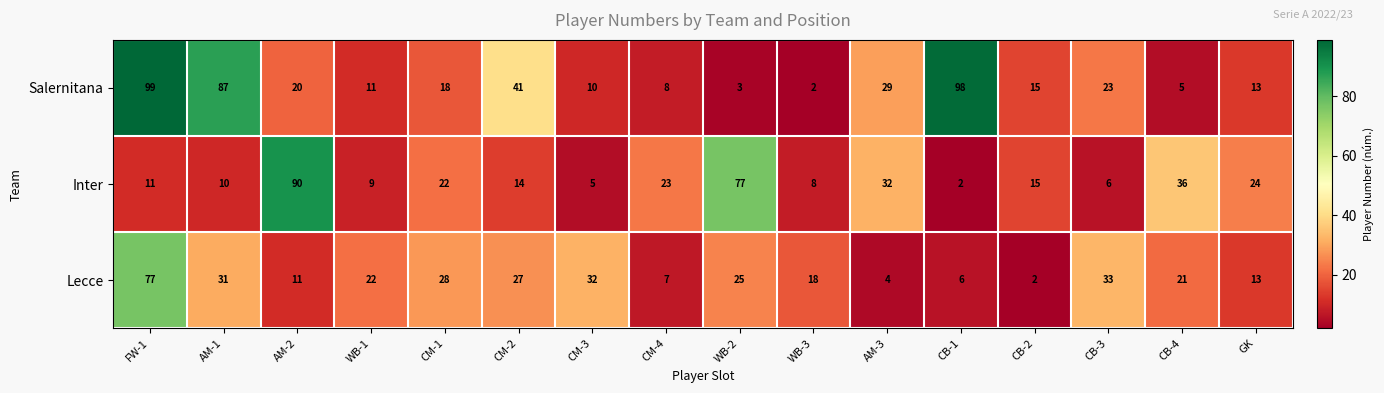

Which category has the highest value in the Inter series?

AM-2